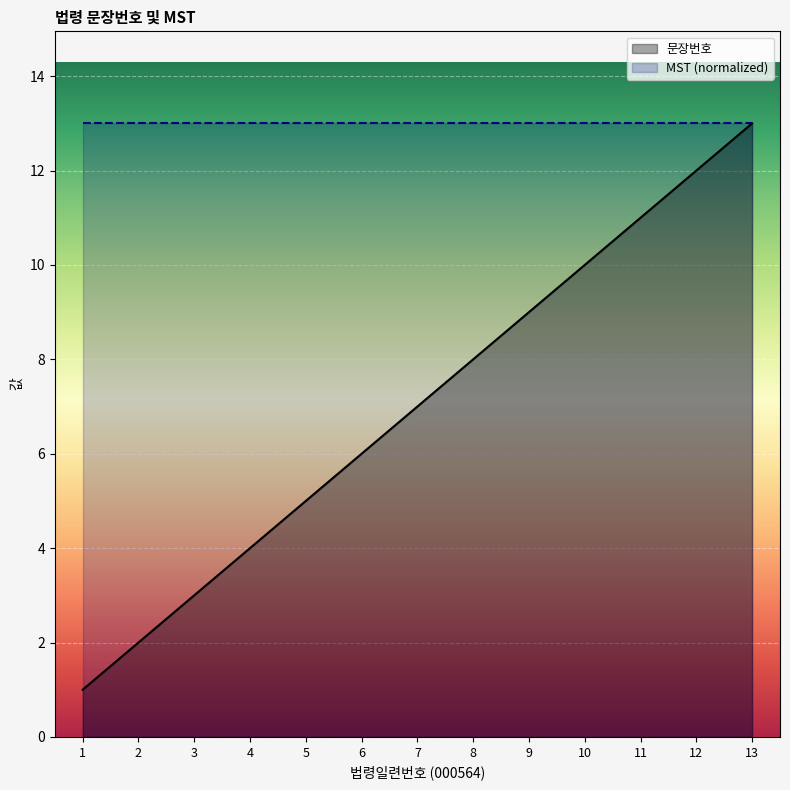

Does the chart display data point markers on the line(s)?

No